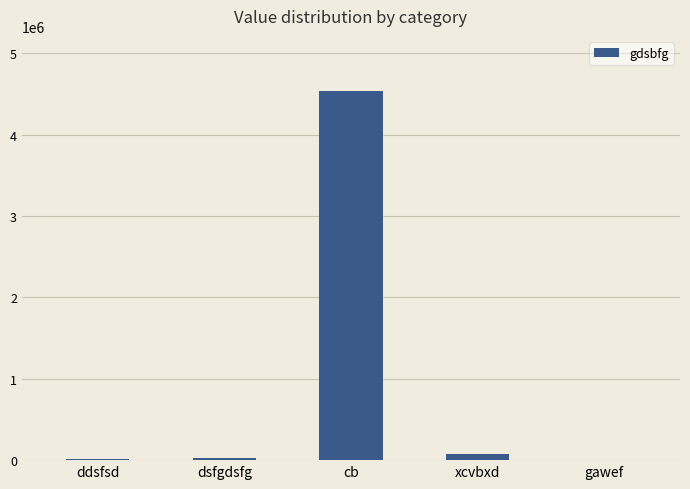

Which has a higher value, ddsfsd or cb?

cb